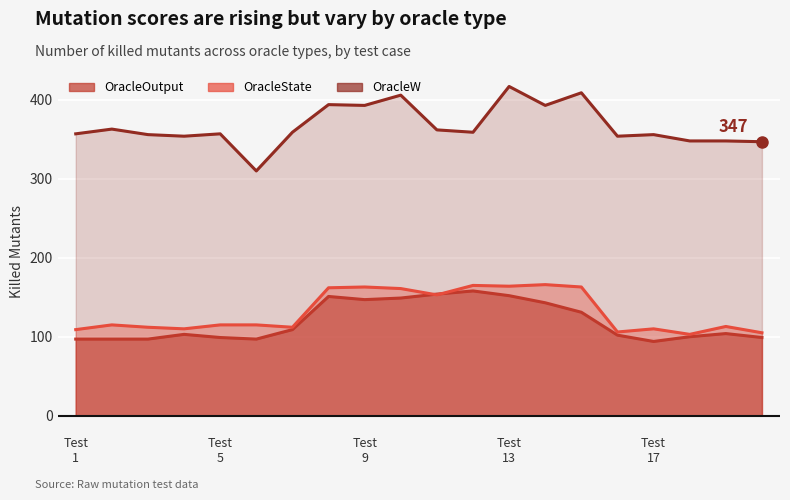

True or false: Number of killed All_Mutants OracleW has a value of 553 at 4.

False